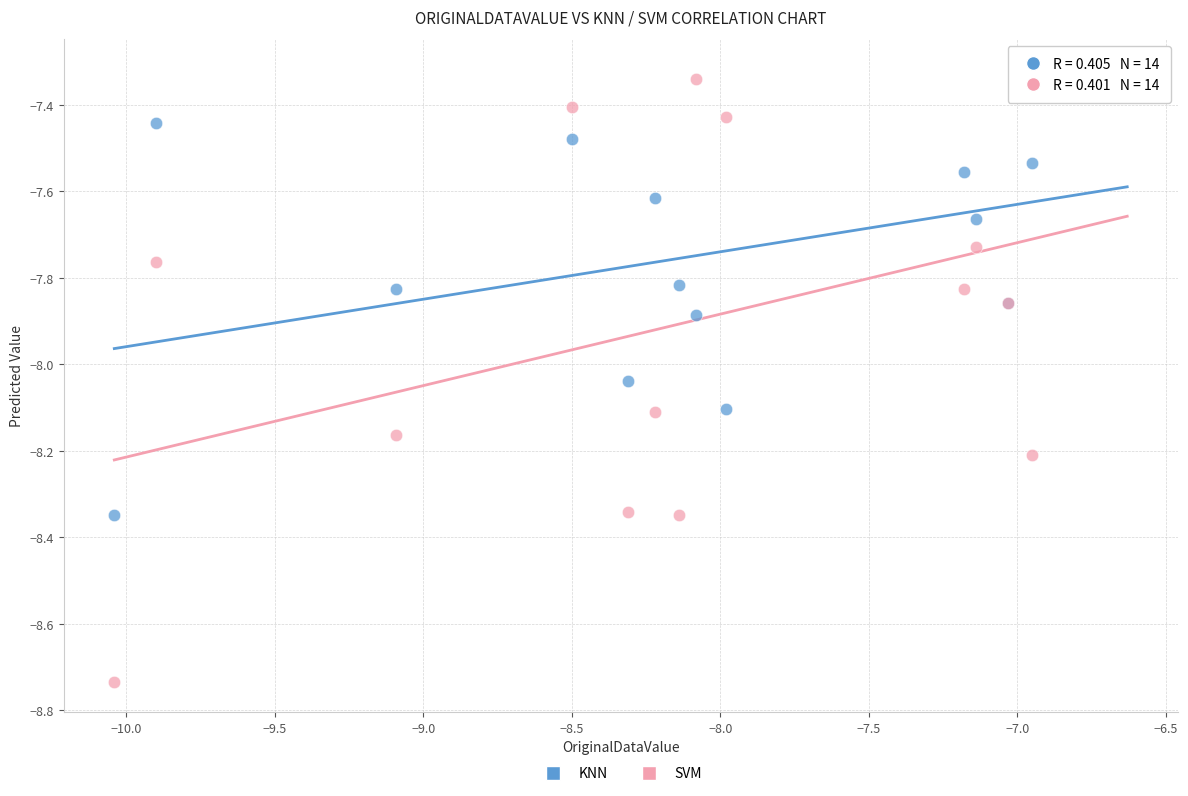

In the SVM series, what Y value is closest to -8?

-8.1